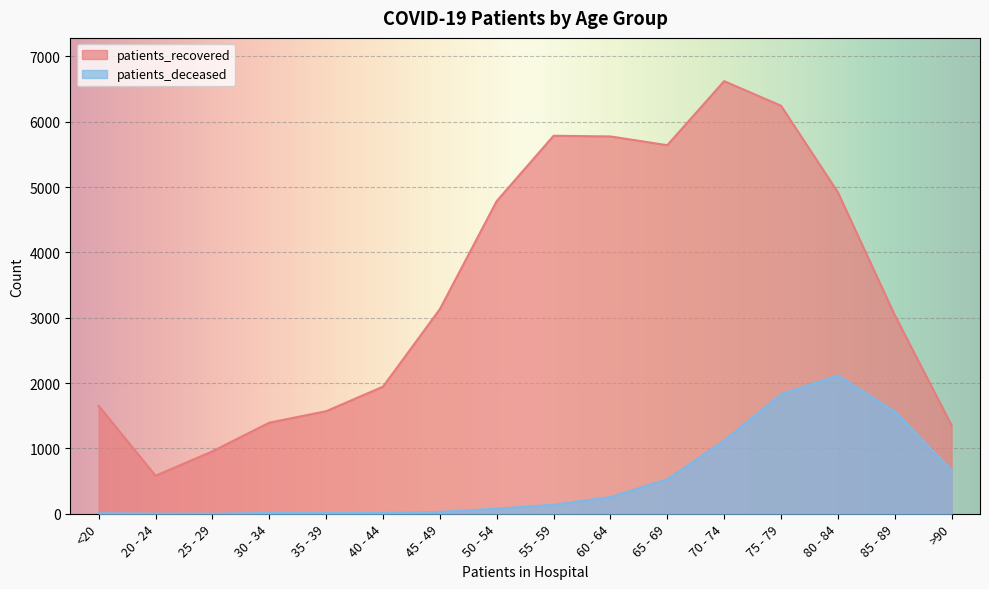

What is the label of the 12th point from the right?

35 - 39